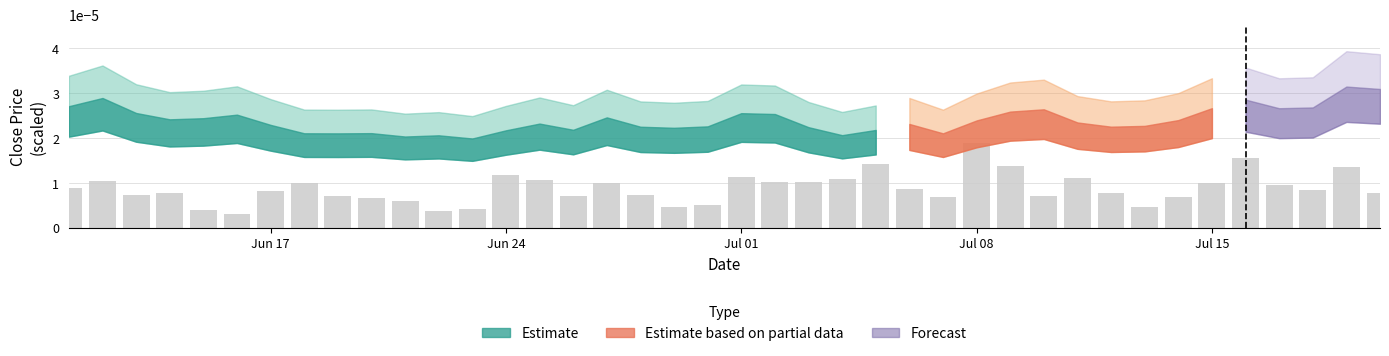

How many values are between 0 and 1?

40